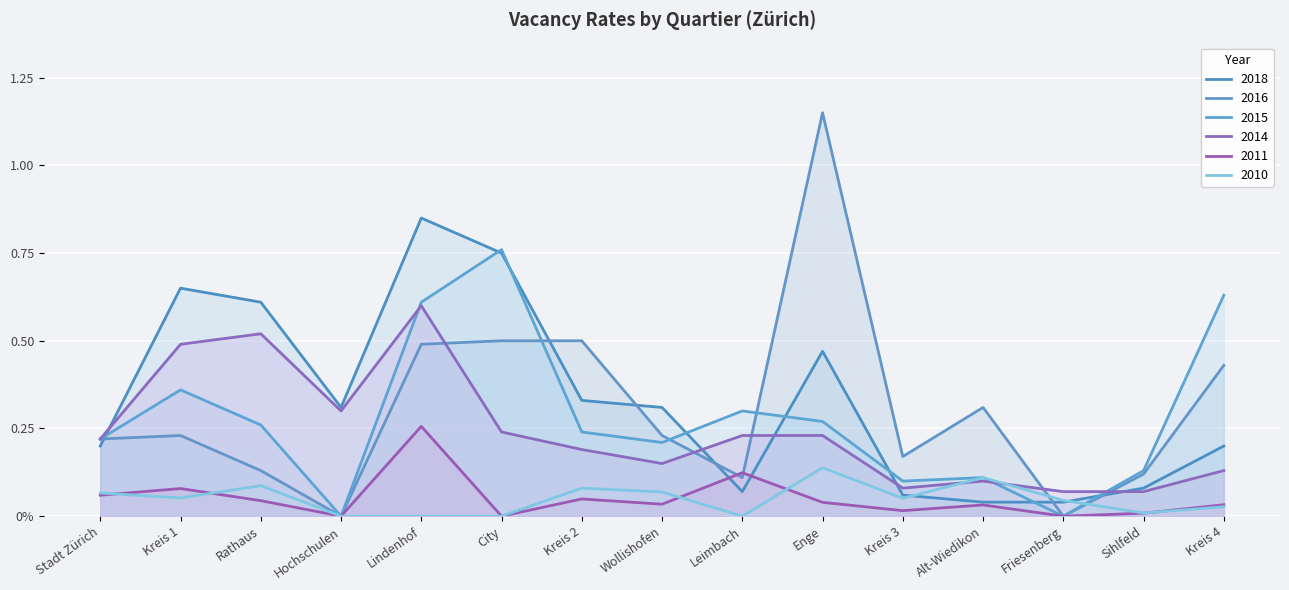

Which category has the highest value in the 2018 series?

Lindenhof